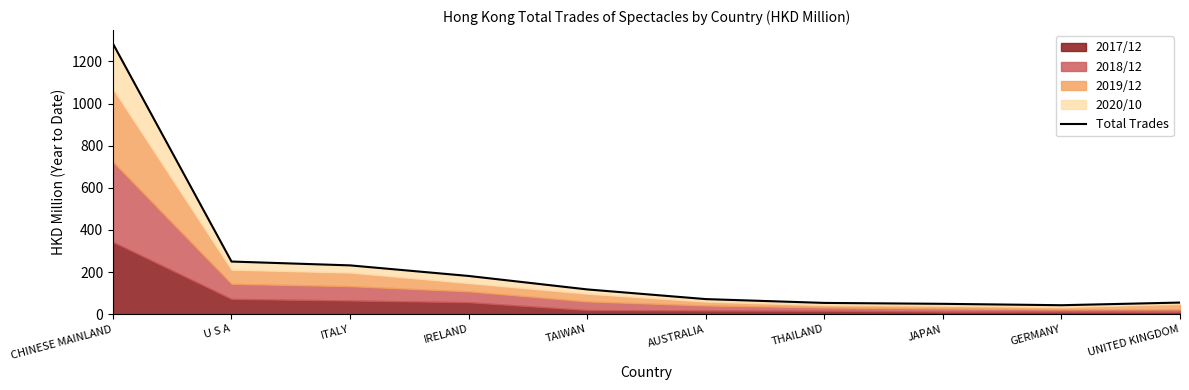

What is the smallest value displayed?

42.5